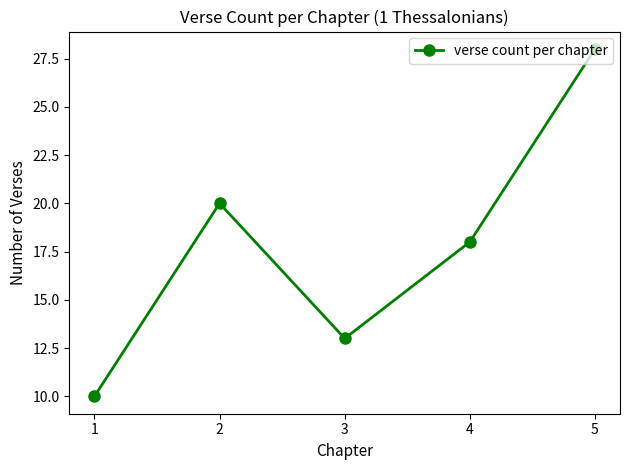

The value at 2 is 10. True or false?

False